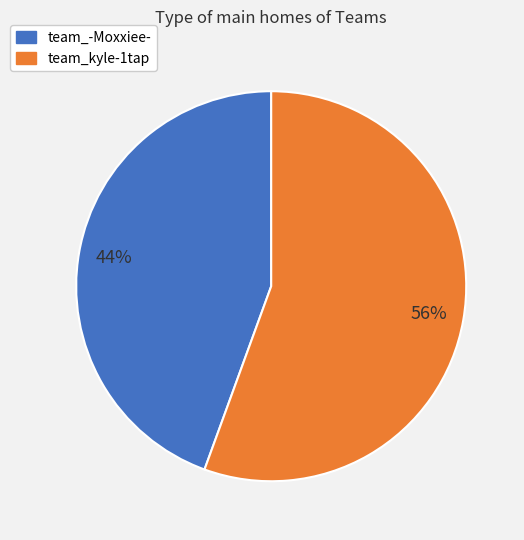

Rank the categories by value from lowest to highest.

team_-Moxxiee-, team_kyle-1tap